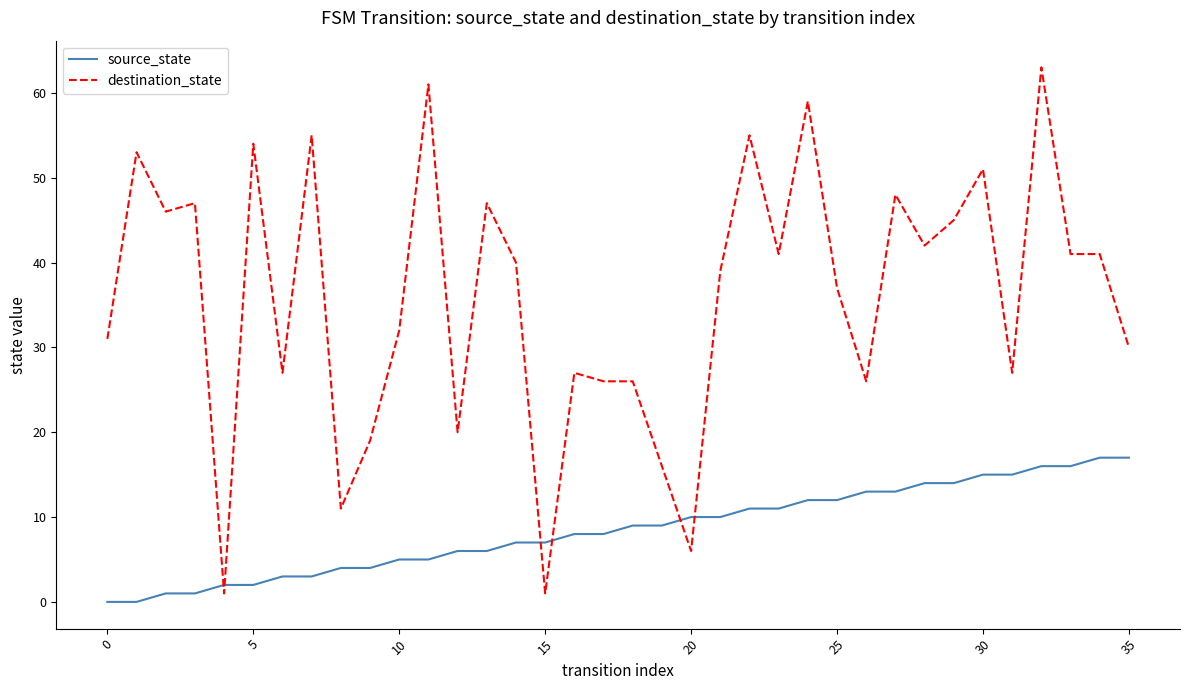

Which series ends up on top after the final intersection of source_state and destination_state?

destination_state